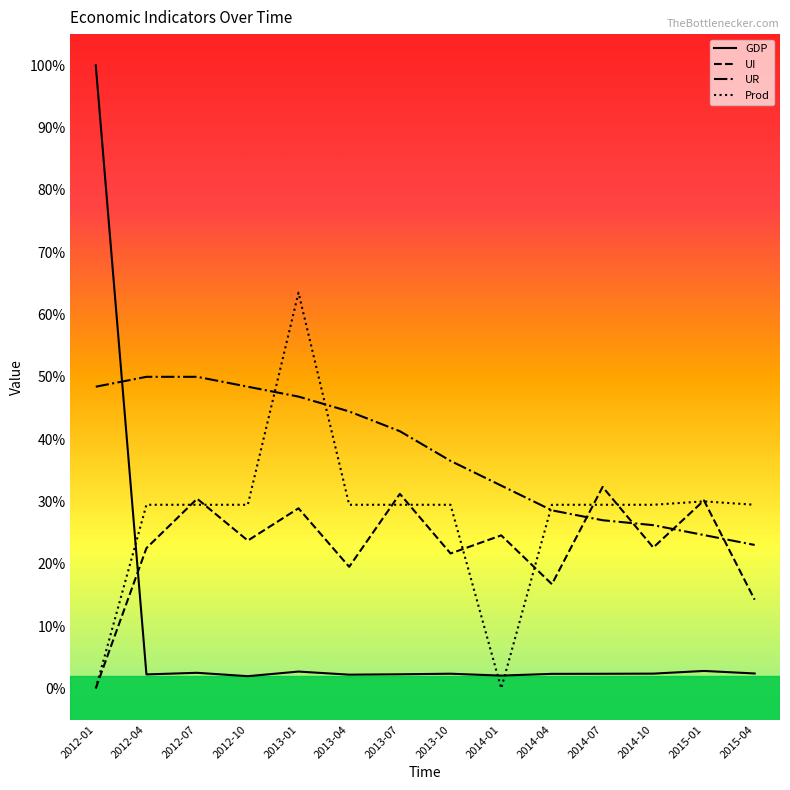

Is this an area chart (filled region under the line)?

No